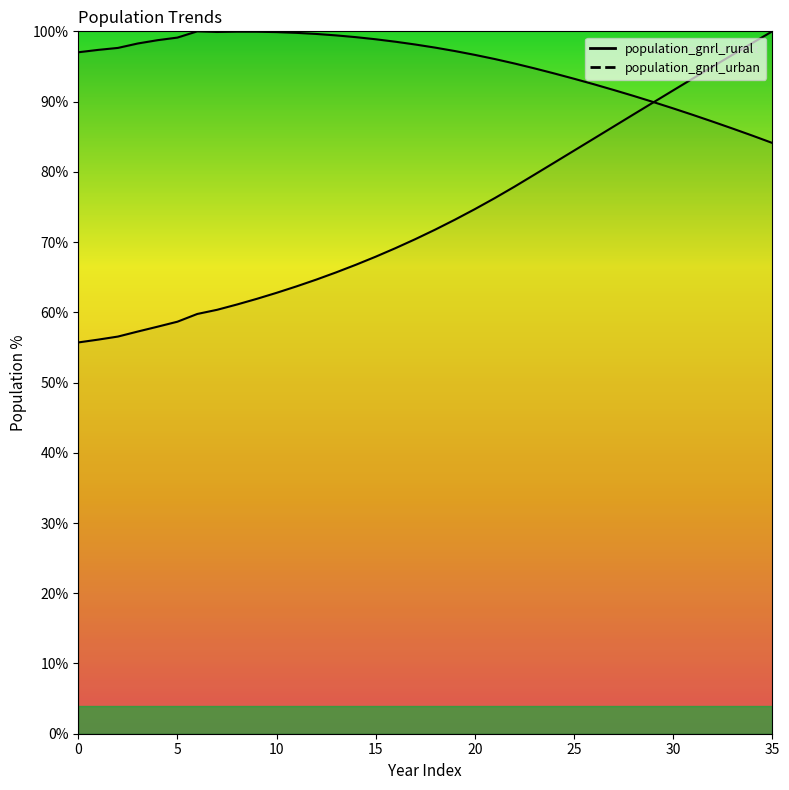

Reading left to right, what are all the values shown in this chart?

population_gnrl_rural: 0=97.0	1=97.4	2=97.6	3=98.3	4=98.7	5=99.1	6=100.0	7=99.9	8=100.0	9=99.9	10=99.9	11=99.8	12=99.6	13=99.4	14=99.2	15=98.9	16=98.5	17=98.1	18=97.7	19=97.2	20=96.6	21=96.1	22=95.4	23=94.7	24=94.0	25=93.3	26=92.5	27=91.7	28=90.8	29=89.9	30=89.0	31=88.1	32=87.1	33=86.2	34=85.1	35=84.1
population_gnrl_urban: 0=55.7	1=56.1	2=56.5	3=57.3	4=58.0	5=58.7	6=59.8	7=60.4	8=61.1	9=61.9	10=62.8	11=63.7	12=64.7	13=65.7	14=66.8	15=67.9	16=69.1	17=70.4	18=71.8	19=73.2	20=74.7	21=76.3	22=77.9	23=79.6	24=81.3	25=83.0	26=84.7	27=86.5	28=88.2	29=89.9	30=91.6	31=93.3	32=95.0	33=96.7	34=98.3	35=100.0